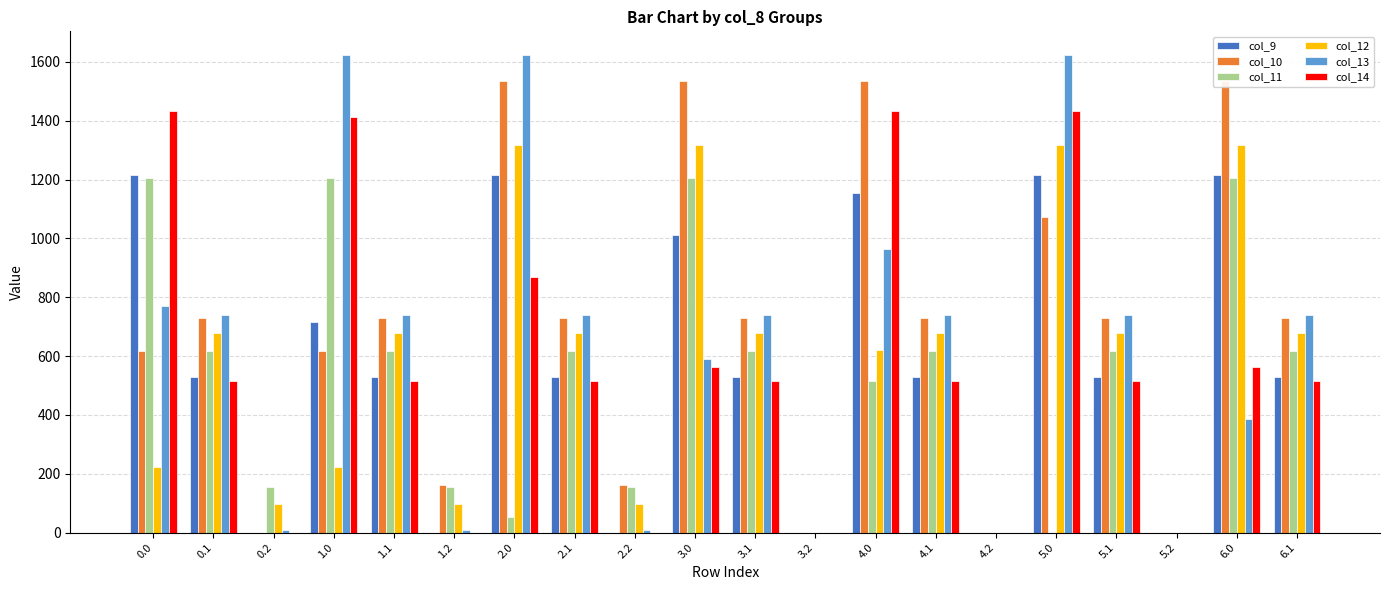

How many values in col_11 are above zero?

16